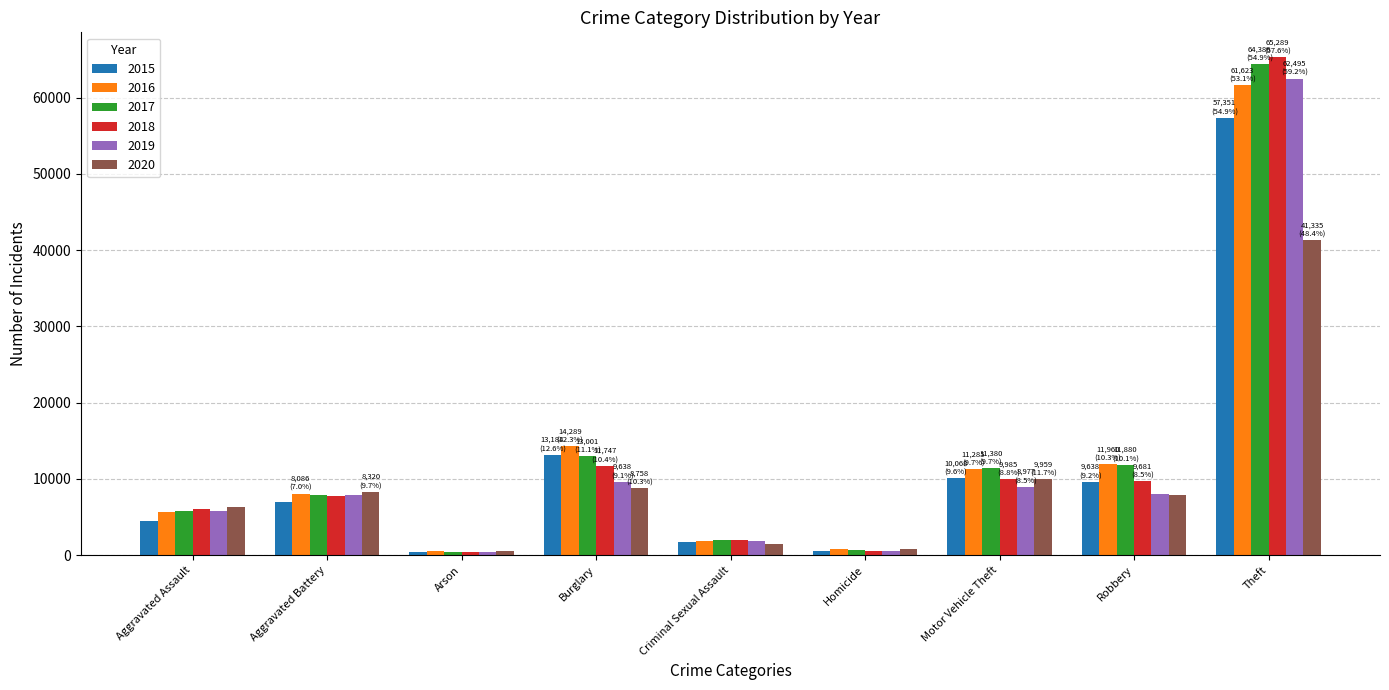

Which series has the largest range (max minus min)?

2018